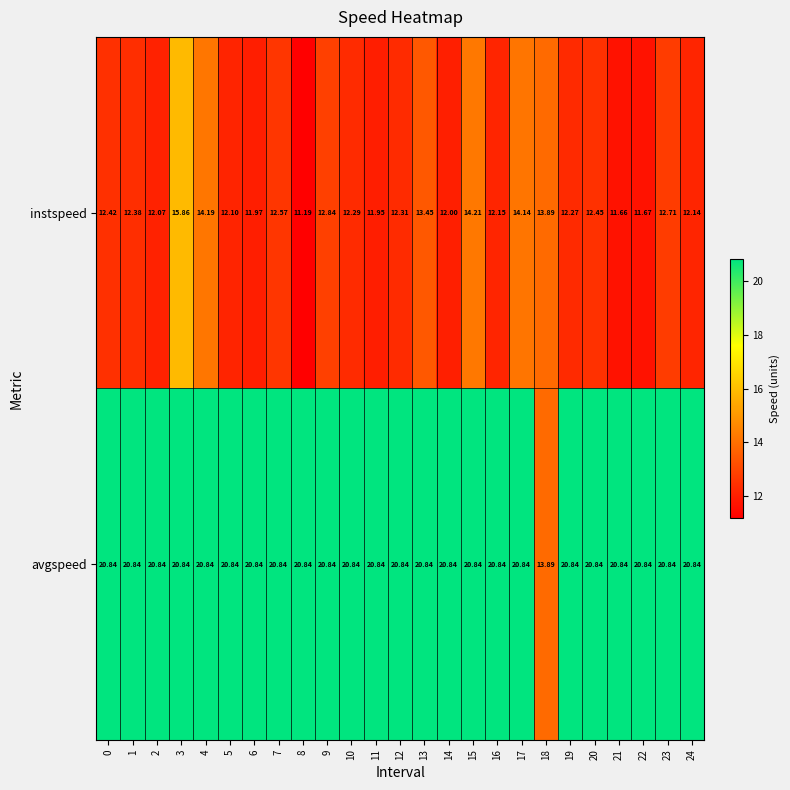

Is the value of instspeed at 19 greater than the value of avgspeed at 6?

No